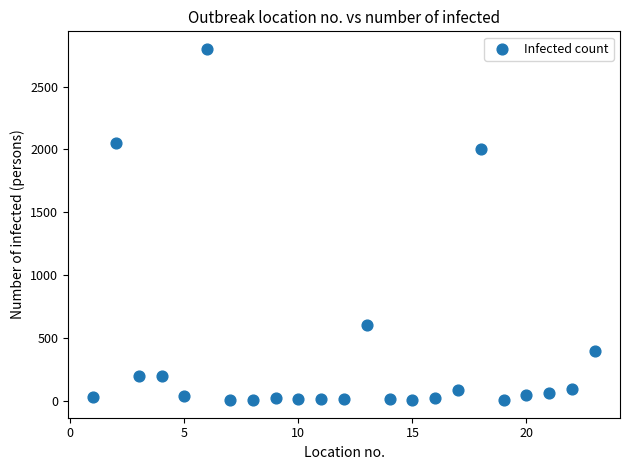

What Y value in the scatter plot is closest to 1402?

2000